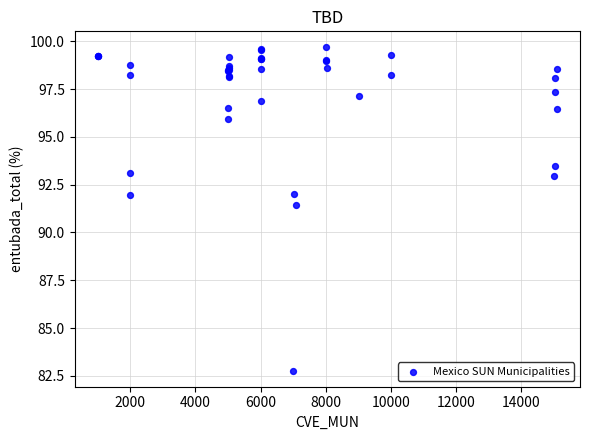

What Y value in the scatter plot is closest to 91?

91.5